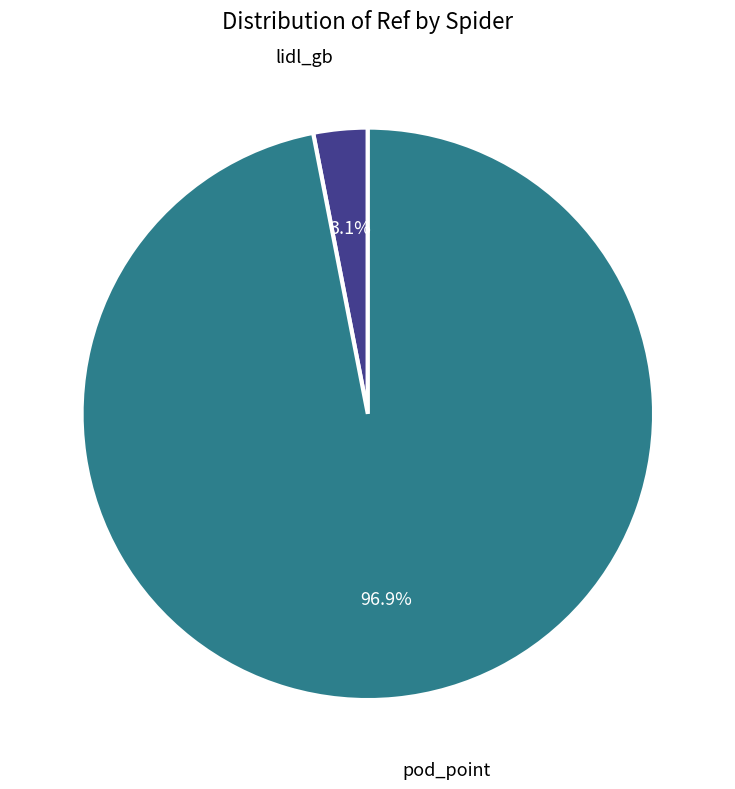

Is there any slice that represents more than half of the pie?

Yes